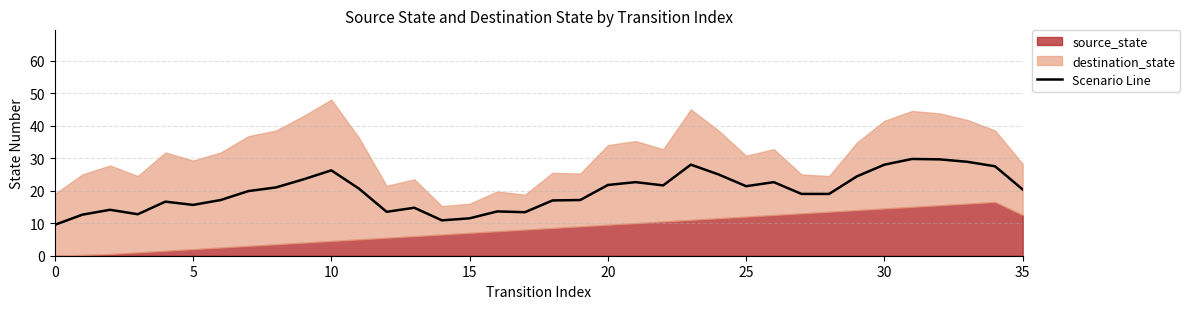

True or false: the data shows 27.5 at 18.

False